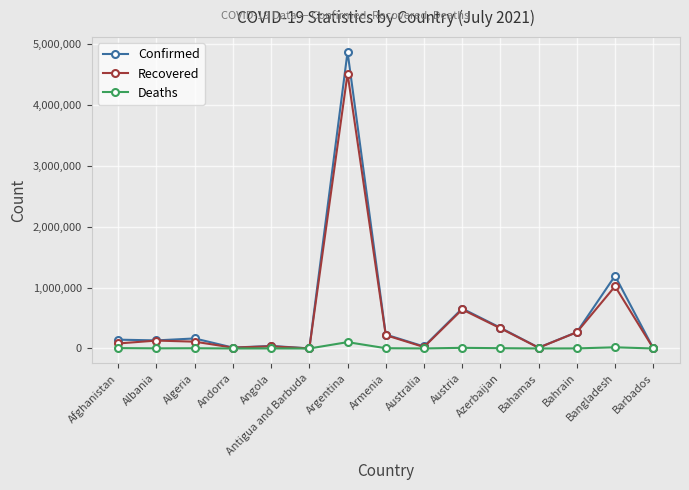

How many data points in Confirmed are less than 145008?

7